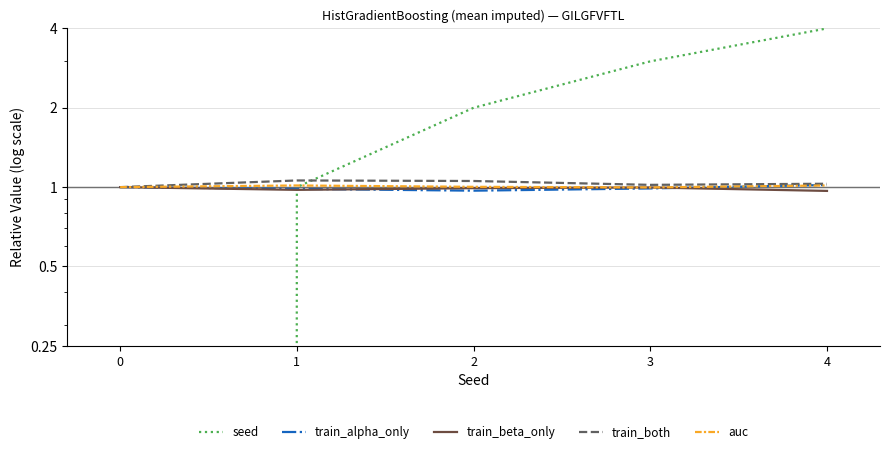

True or false: auc has a value of 0.4 at 4.

False